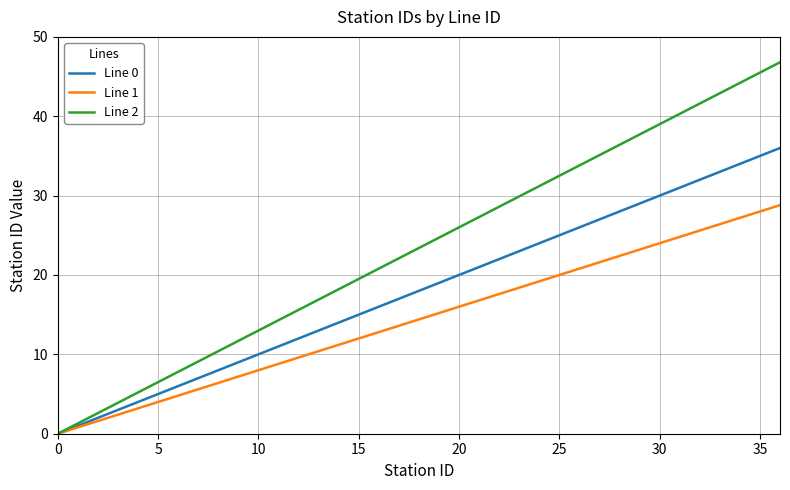

How many values in Line 2 are above zero?

36